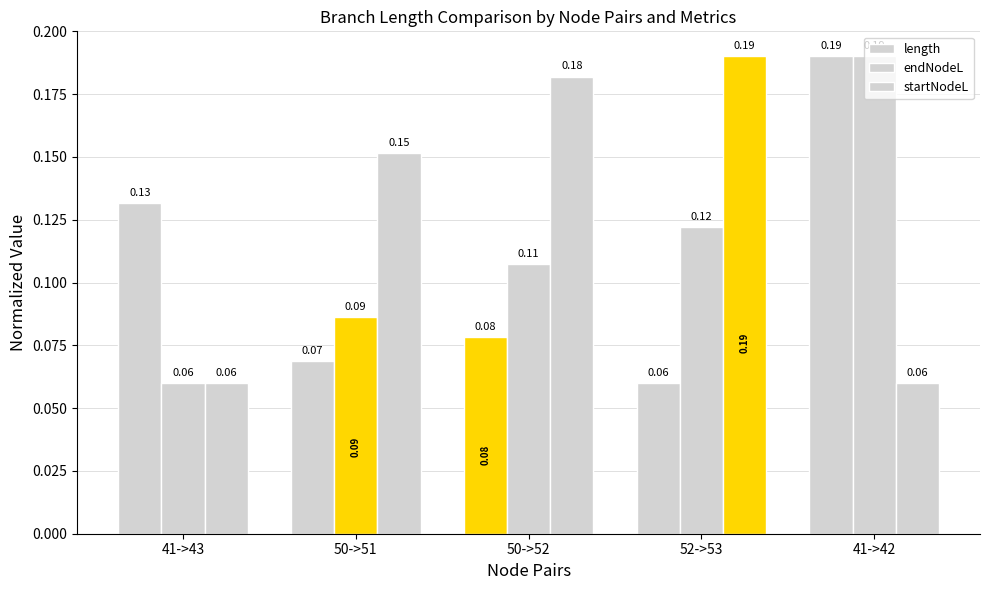

Which label corresponds to the largest value in the chart?

41->42